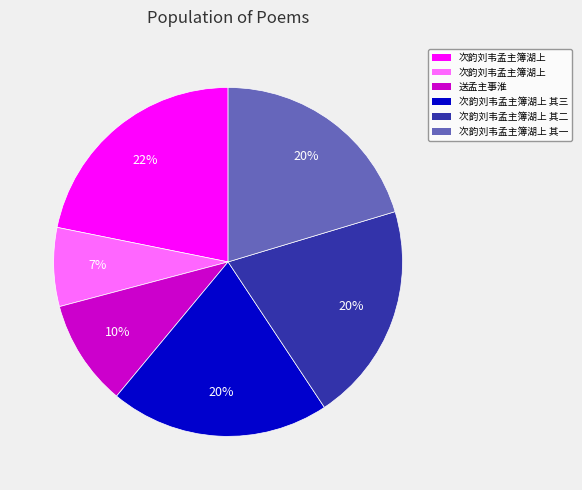

To the nearest percent, what is the average slice percentage?

17%